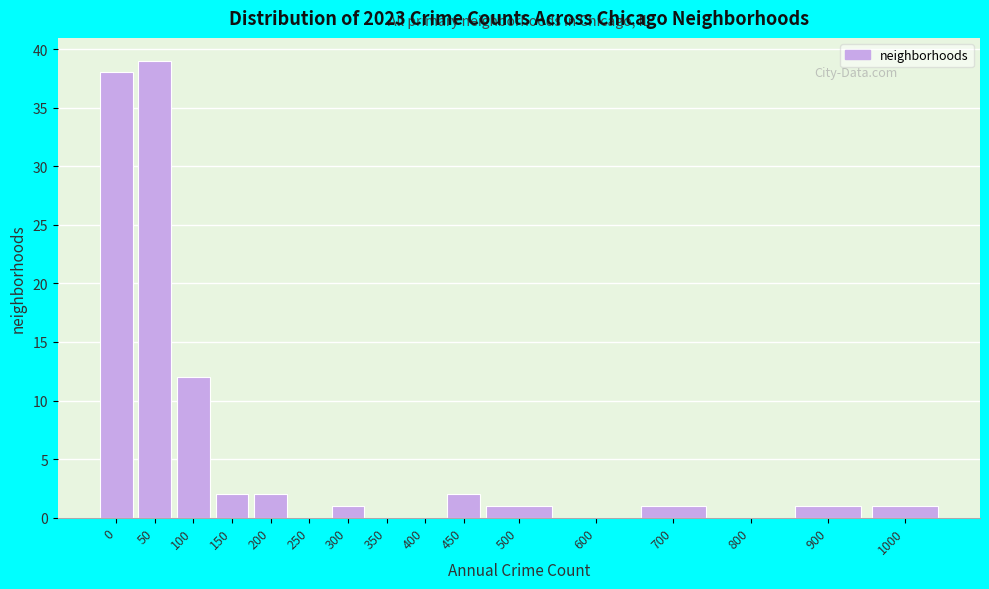

Reading right to left, list all the values displayed in this chart.

1000=1	900=1	800=0	700=1	600=0	500=1	450=2	400=0	350=0	300=1	250=0	200=2	150=2	100=12	50=39	0=38